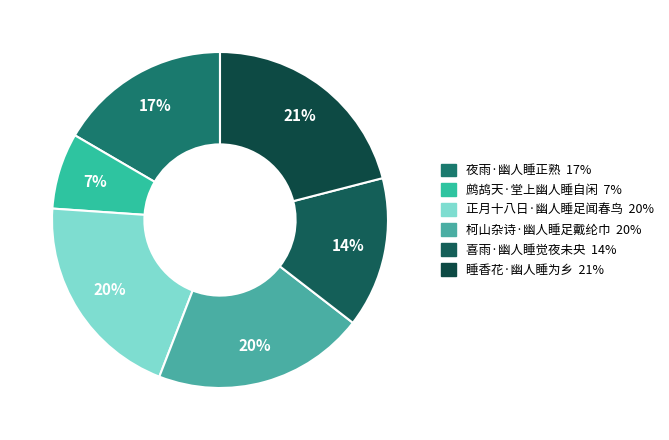

How many slices are in this pie chart?

6